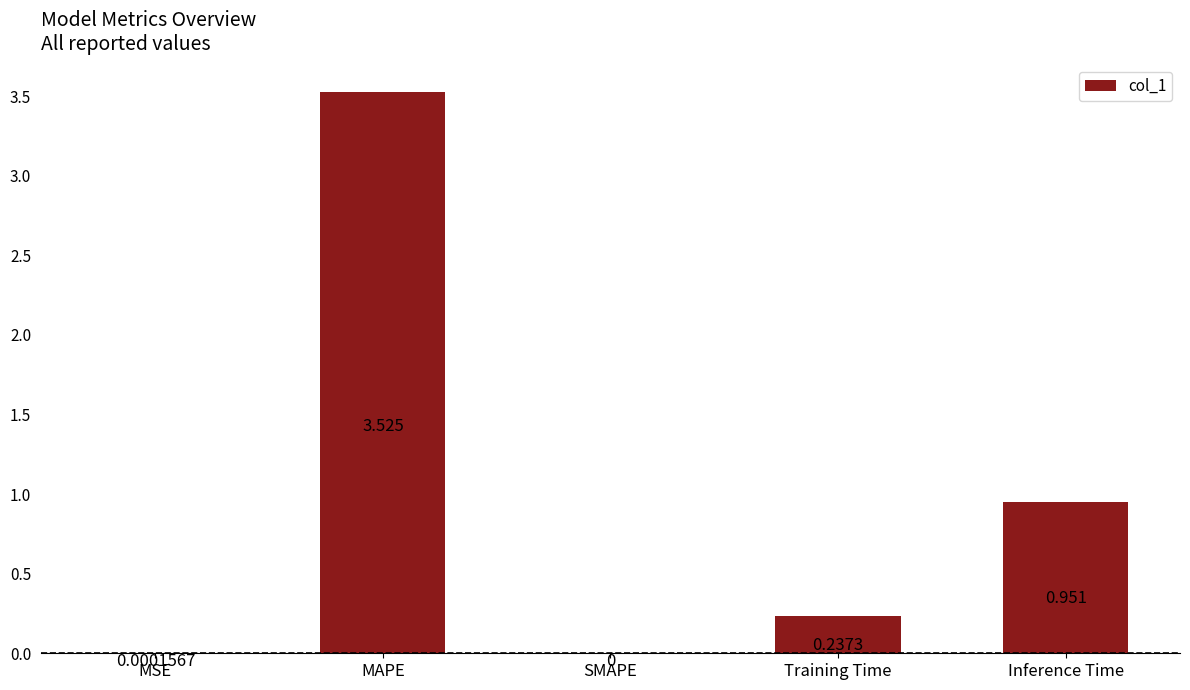

Count the number of data series in this chart.

1